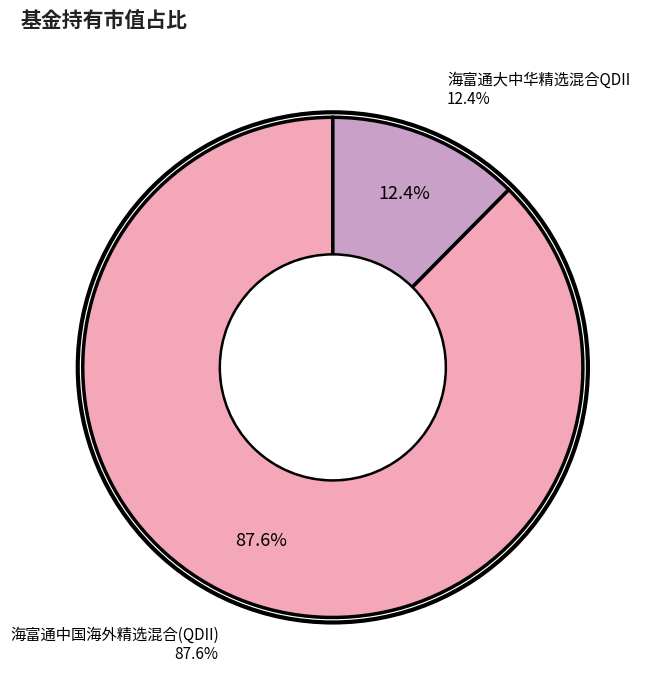

How much of the chart is everything except 海富通中国海外精选混合(QDII)?

12.4%